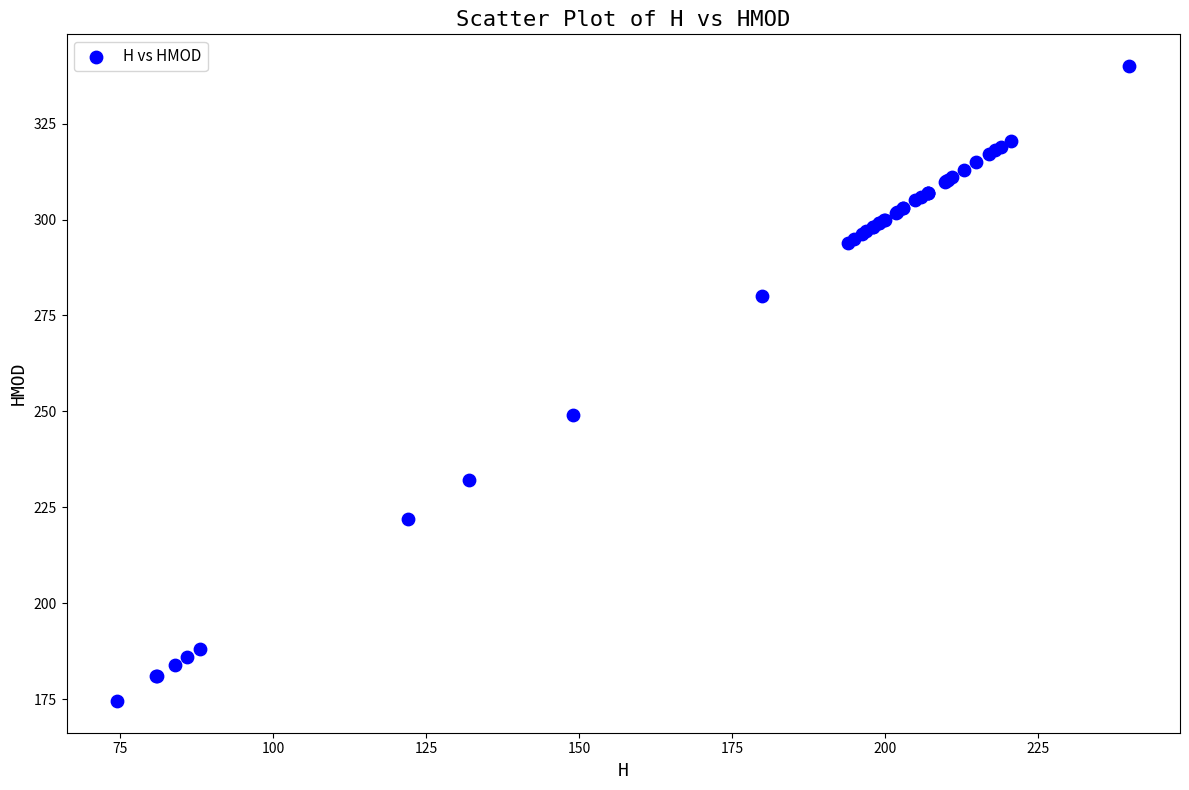

What Y value in the scatter plot is closest to 257?

249.0